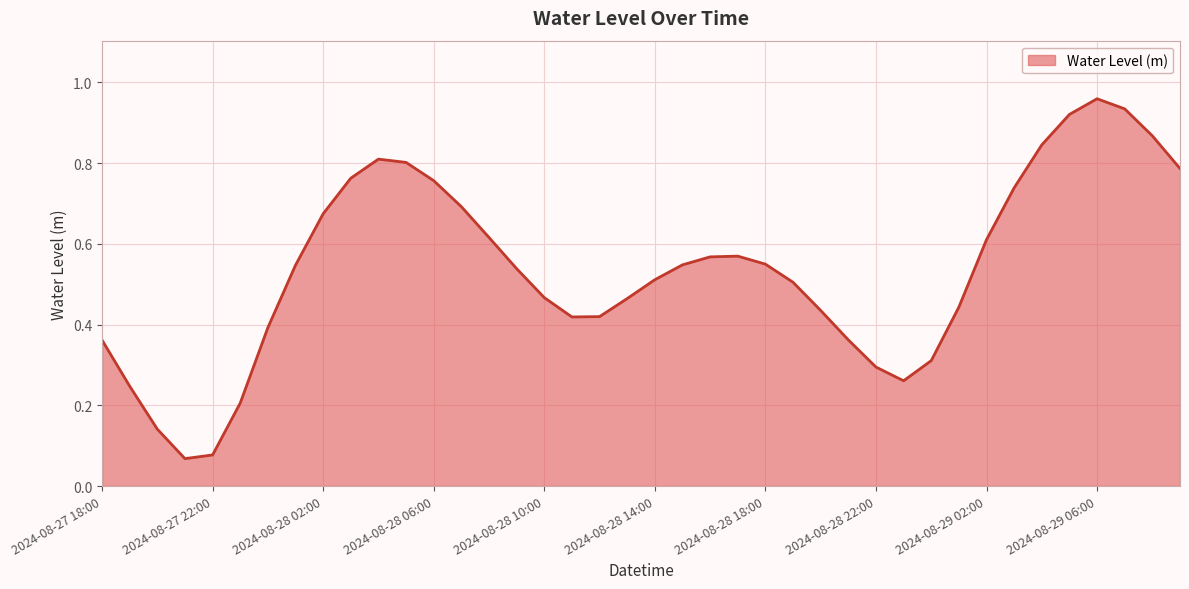

What is the sum of all values?

21.5